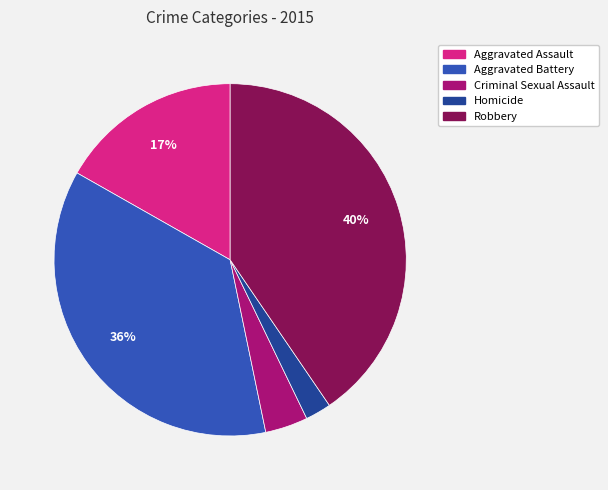

Between Aggravated Assault and Criminal Sexual Assault, which is larger?

Aggravated Assault